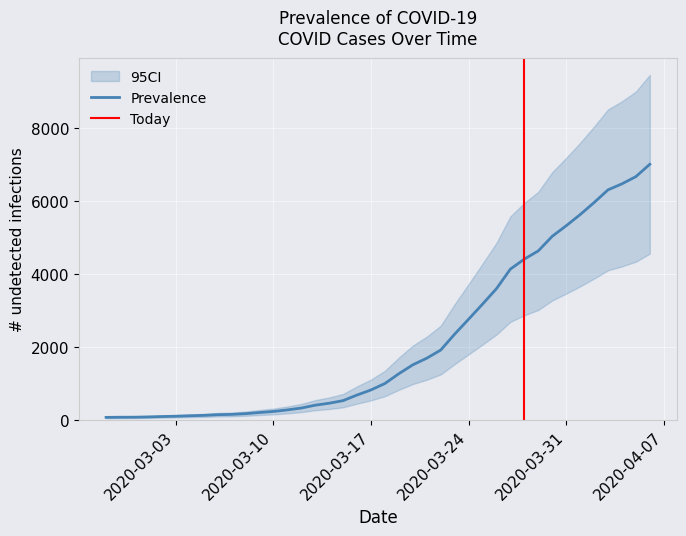

Which label corresponds to the largest value in the chart?

2020-04-06